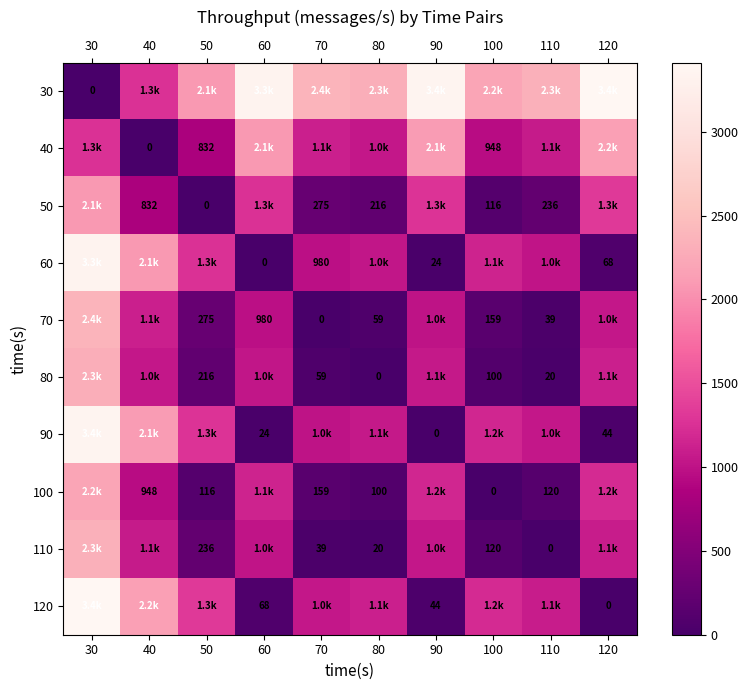

How many series are shown in this chart?

10